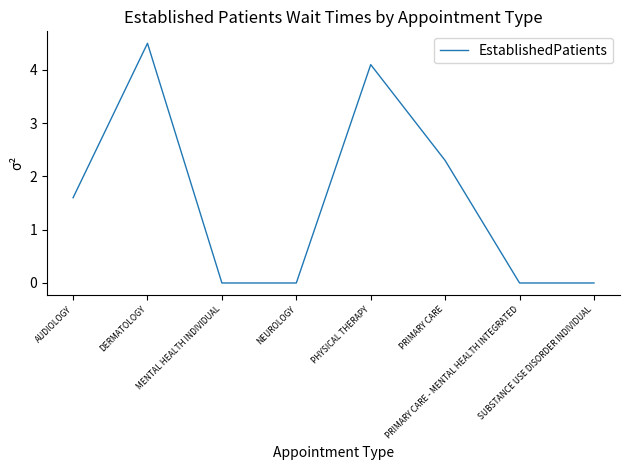

Reading left to right, transcribe all the data shown in this chart.

AUDIOLOGY=1.6	DERMATOLOGY=4.5	MENTAL HEALTH INDIVIDUAL=0.0	NEUROLOGY=0.0	PHYSICAL THERAPY=4.1	PRIMARY CARE=2.3	PRIMARY CARE - MENTAL HEALTH INTEGRATED=0.0	SUBSTANCE USE DISORDER INDIVIDUAL=0.0